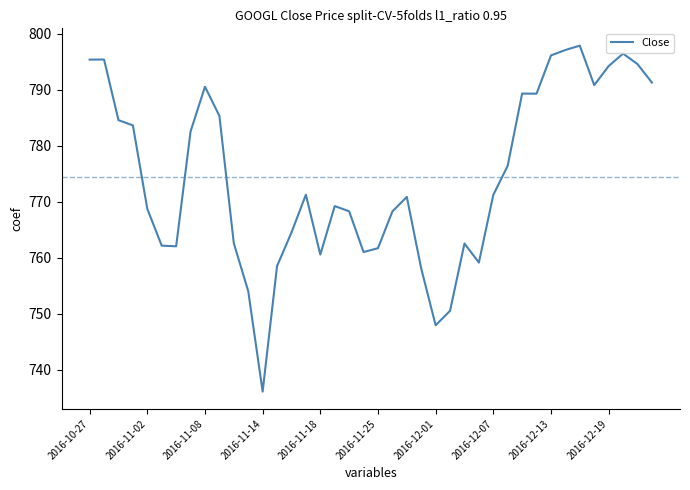

What is the difference between the maximum and minimum values?

61.8